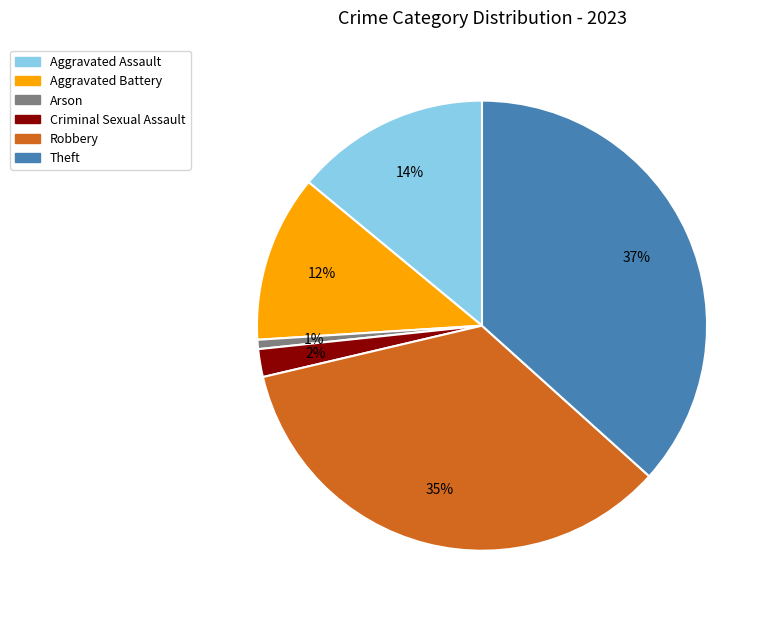

To the nearest percent, what is the average slice percentage?

17%